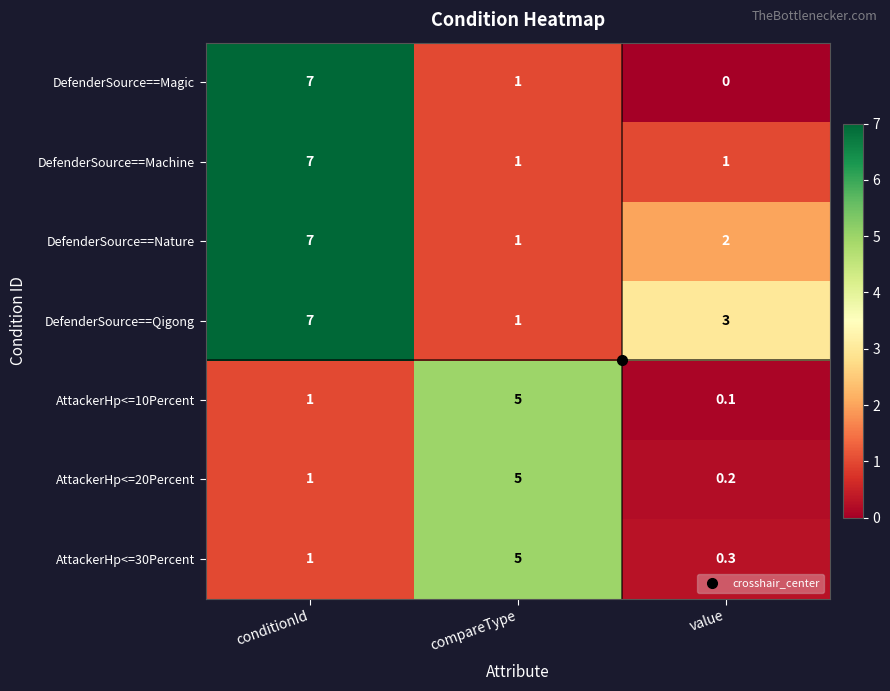

How many distinct data groups are displayed?

7